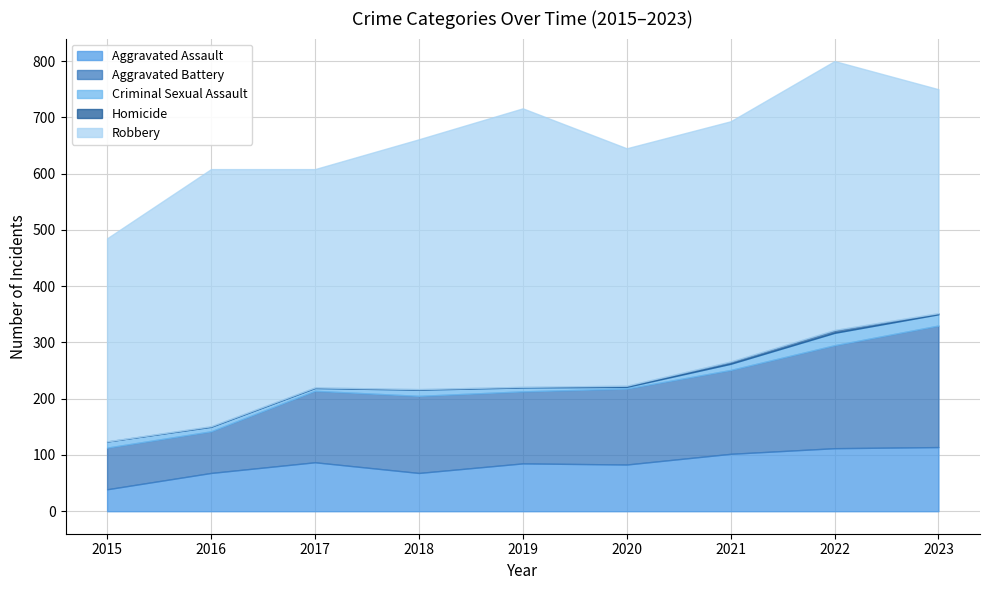

At which label is Robbery closest to 428?

2021